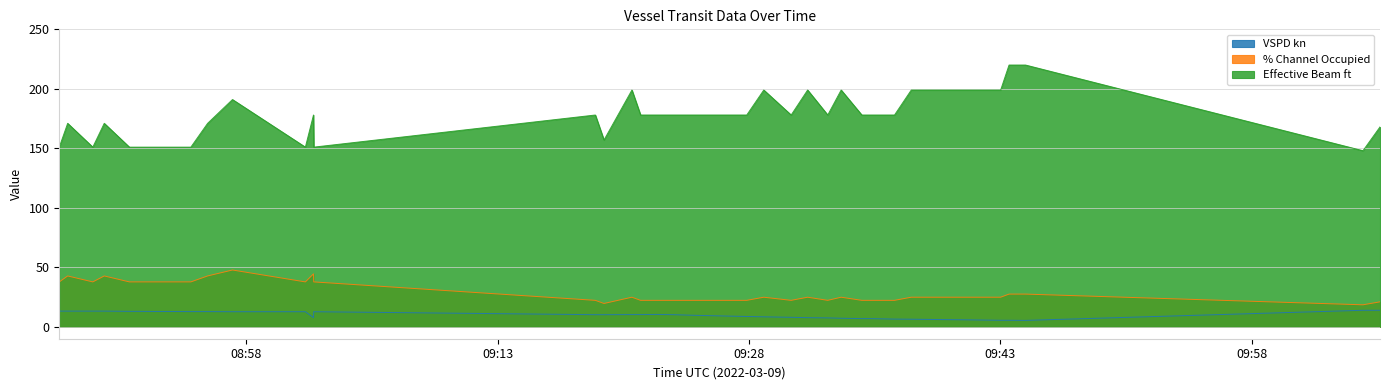

What is the difference between the maximum and minimum values in the VSPD kn series?

8.5